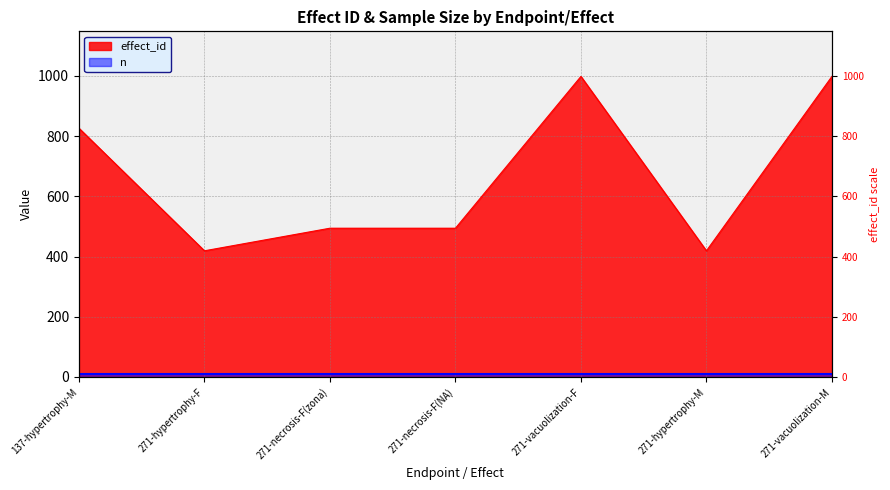

Which category has the lowest value across all series?

271-hypertrophy-F